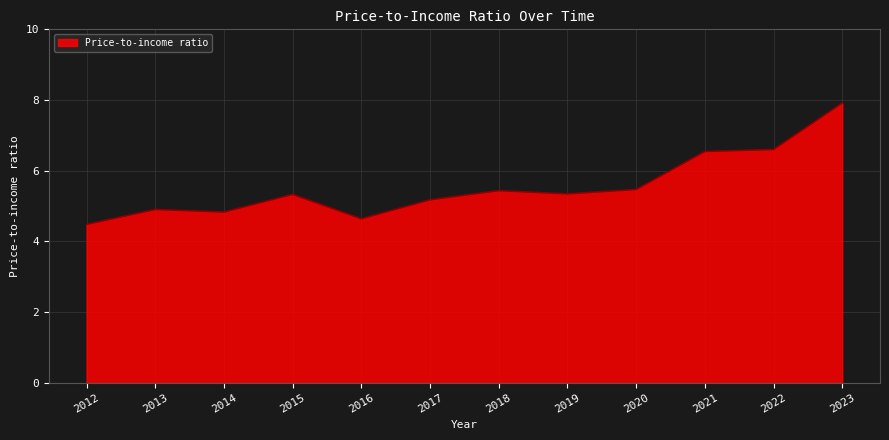

What is the difference between the maximum and minimum values?

3.4